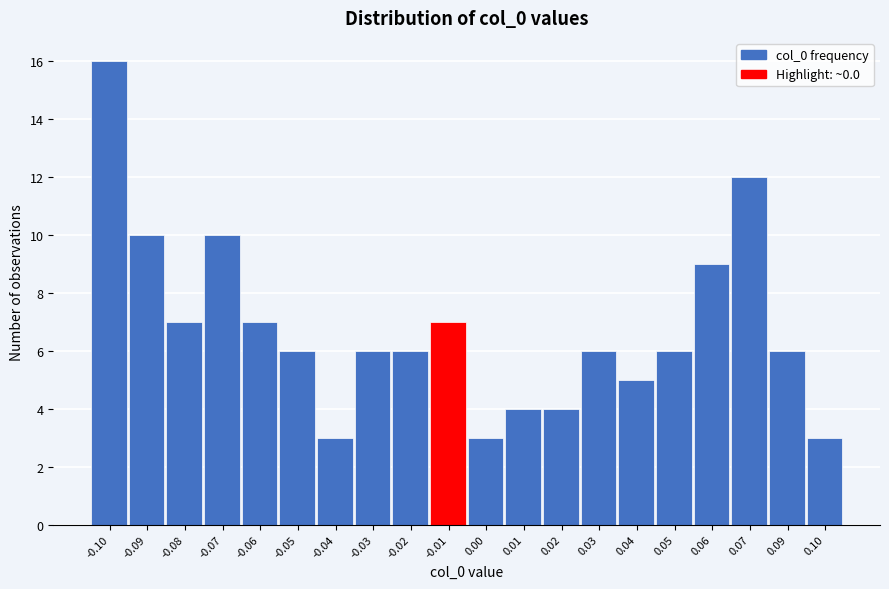

Reading left to right, list all the values displayed in this chart.

16	10	7	10	7	6	3	6	6	7	3	4	4	6	5	6	9	12	6	3